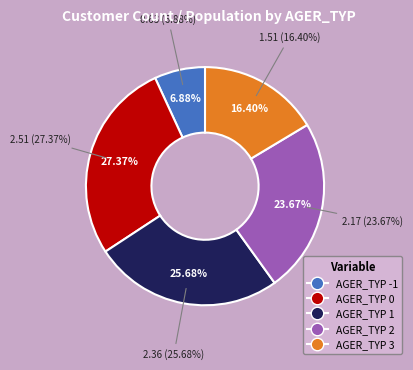

Does any single category account for the majority?

No